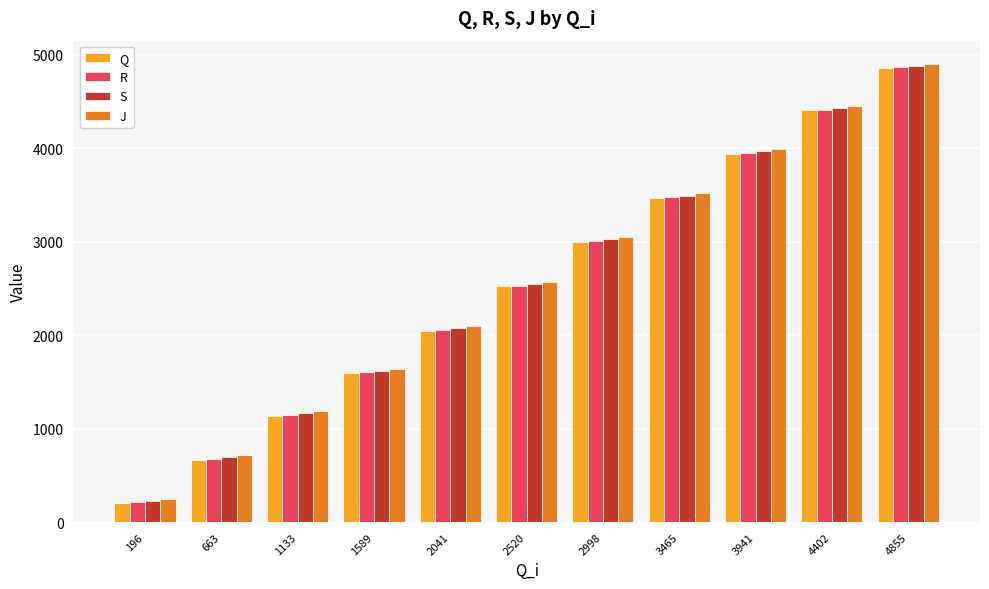

At which category is the sum across all series the highest?

4855